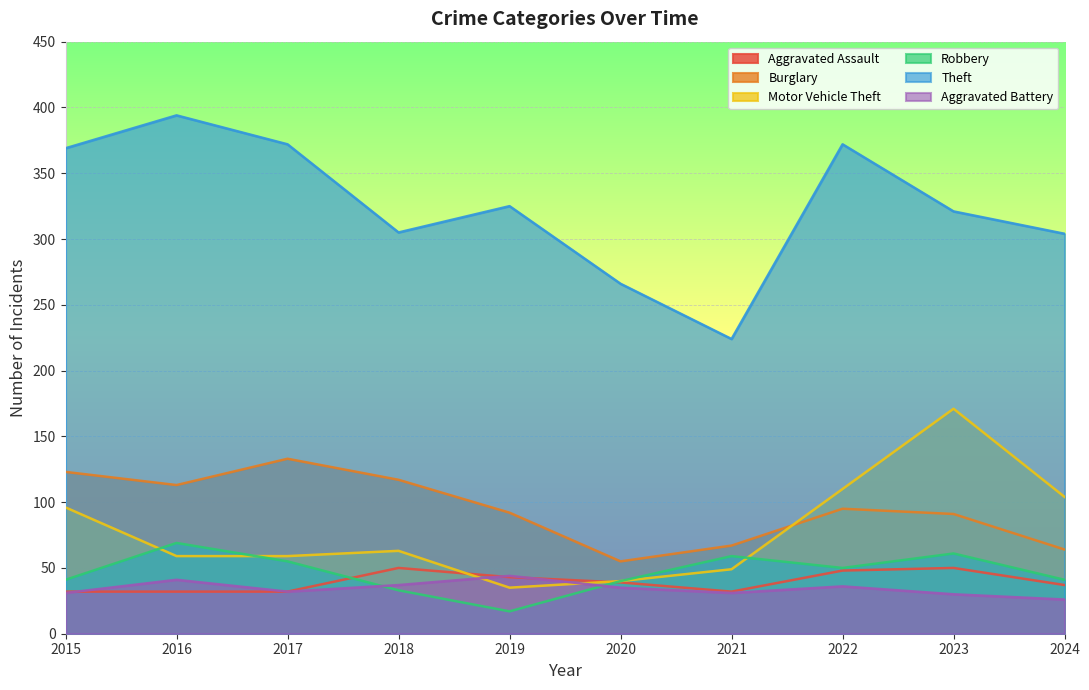

How many data points in Aggravated Assault are less than 39?

5